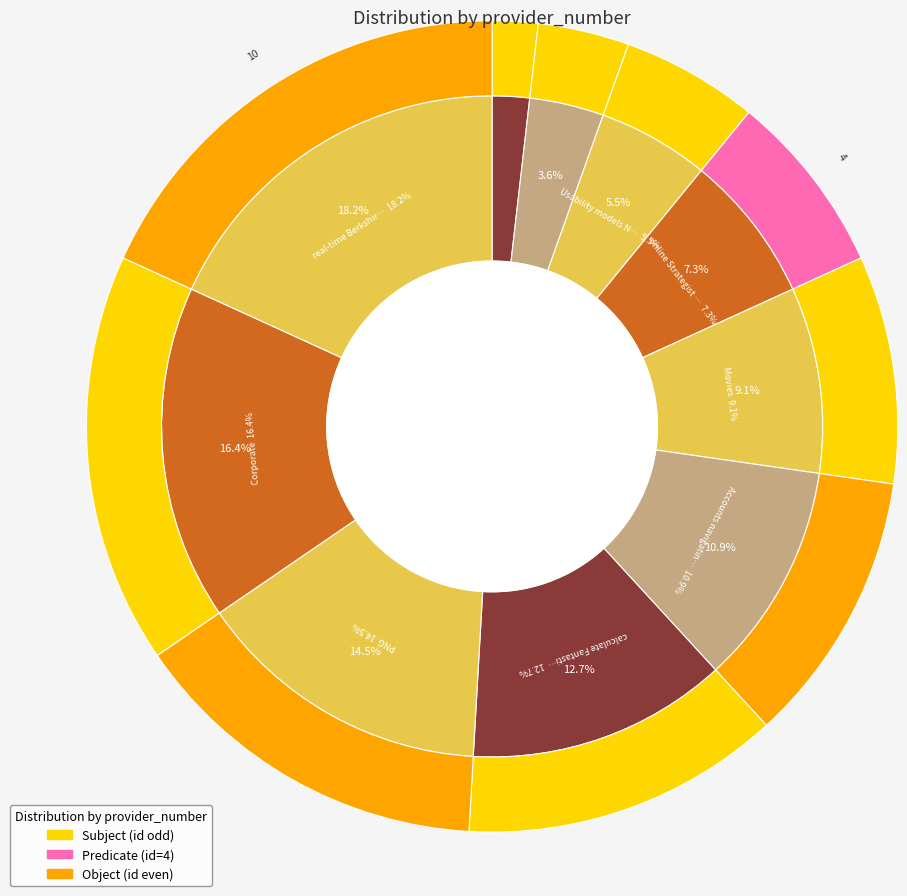

Approximately how many times larger is the value at Generic B2B compared to real-time Berkshire solid state?

0.1